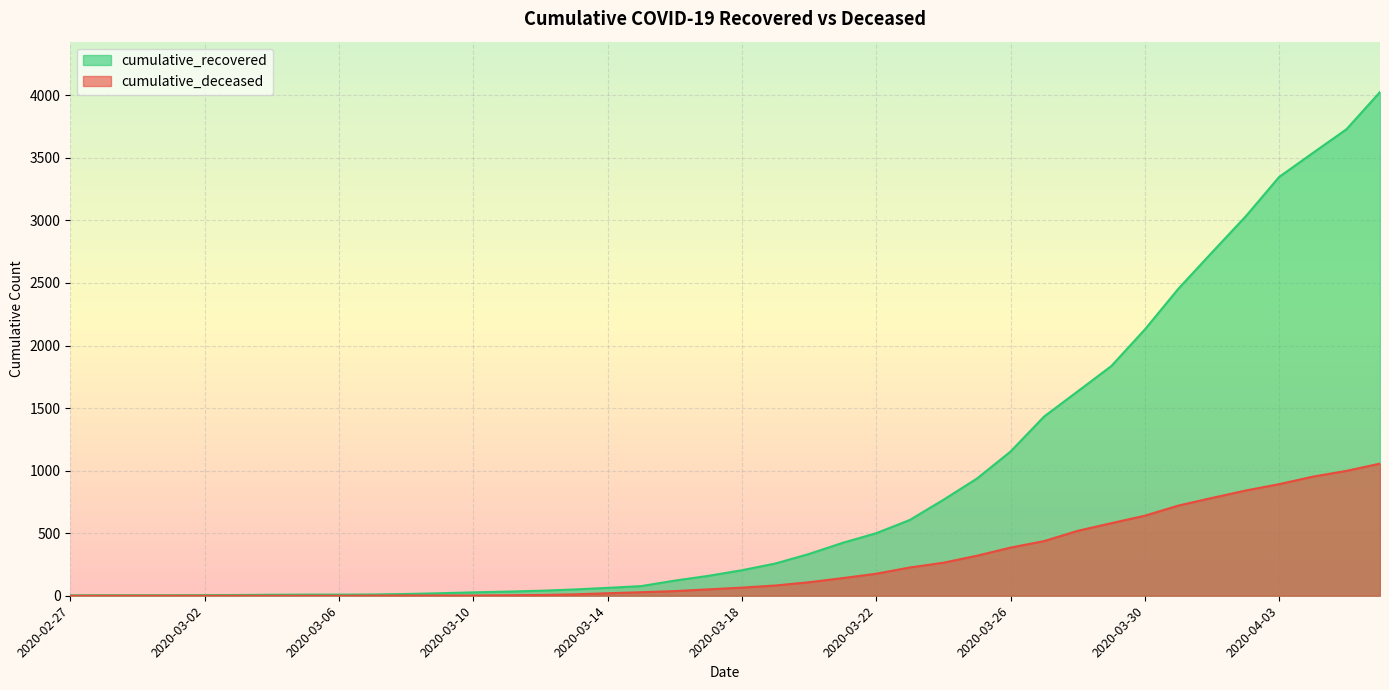

Where is cumulative_recovered nearest to the value 2014?

2020-03-30